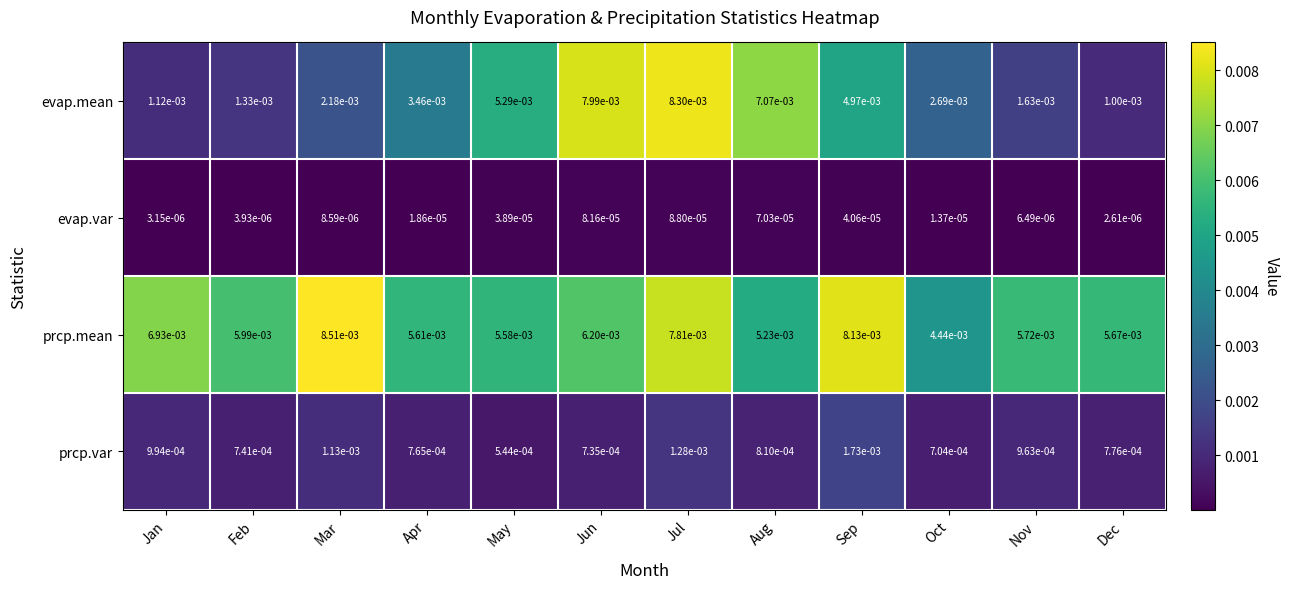

Which category has the highest value in the prcp.mean series?

Mar